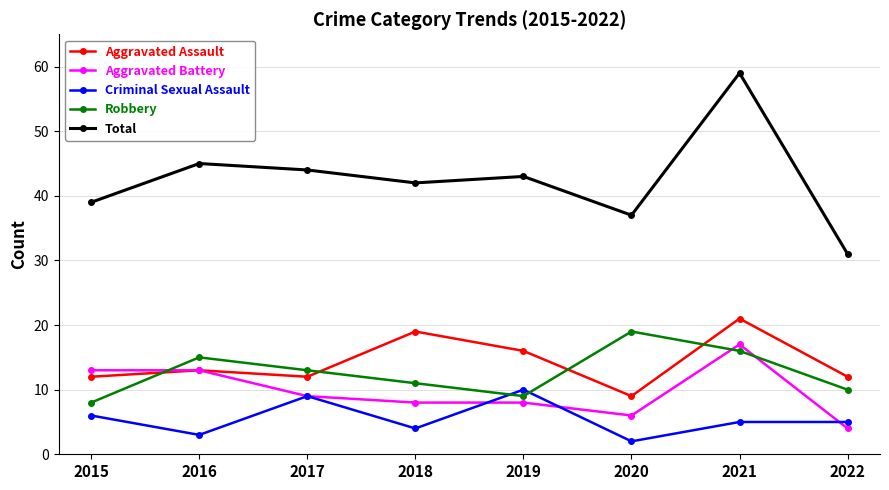

Reading right to left, transcribe all the data shown in this chart.

Aggravated Assault: 2022=12	2021=21	2020=9	2019=16	2018=19	2017=12	2016=13	2015=12
Aggravated Battery: 2022=4	2021=17	2020=6	2019=8	2018=8	2017=9	2016=13	2015=13
Criminal Sexual Assault: 2022=5	2021=5	2020=2	2019=10	2018=4	2017=9	2016=3	2015=6
Robbery: 2022=10	2021=16	2020=19	2019=9	2018=11	2017=13	2016=15	2015=8
Total: 2022=31	2021=59	2020=37	2019=43	2018=42	2017=44	2016=45	2015=39